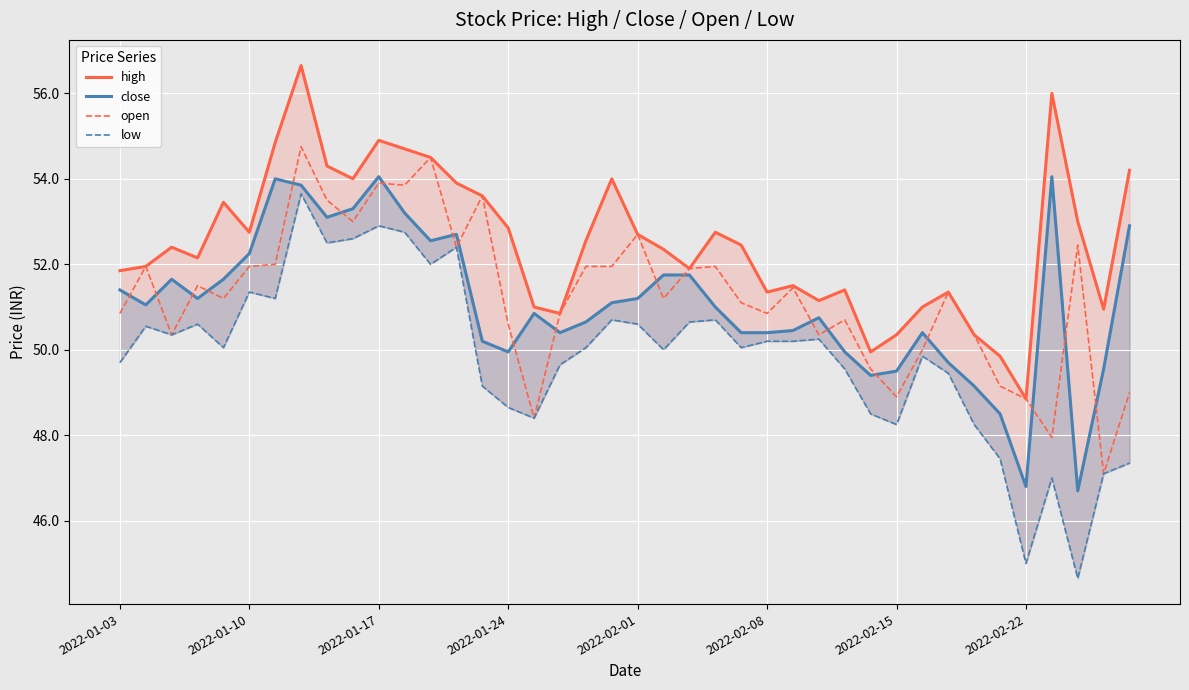

Is it true that open equals 13.4 at 2022-01-03?

False